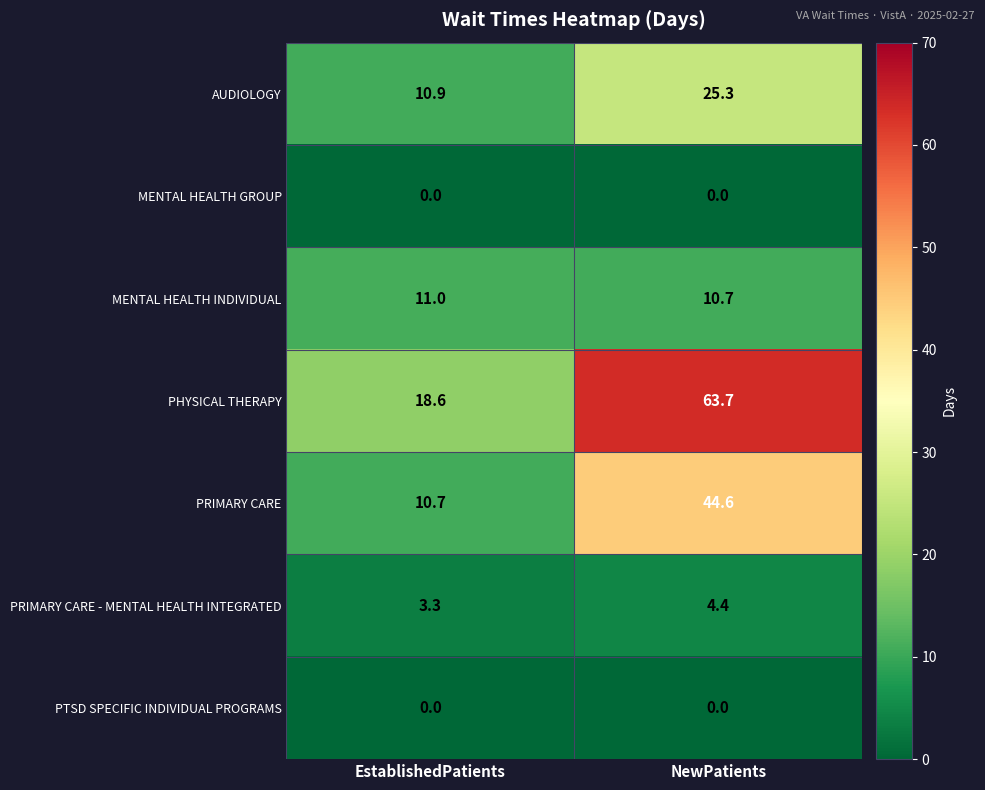

The PRIMARY CARE - MENTAL HEALTH INTEGRATED series shows 0.7 at EstablishedPatients. True or false?

False